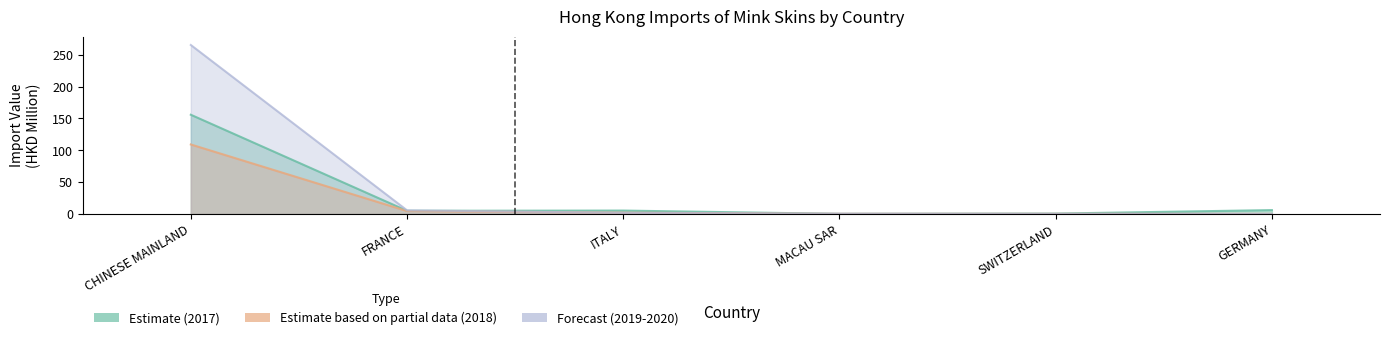

How many data points does each series have?

6